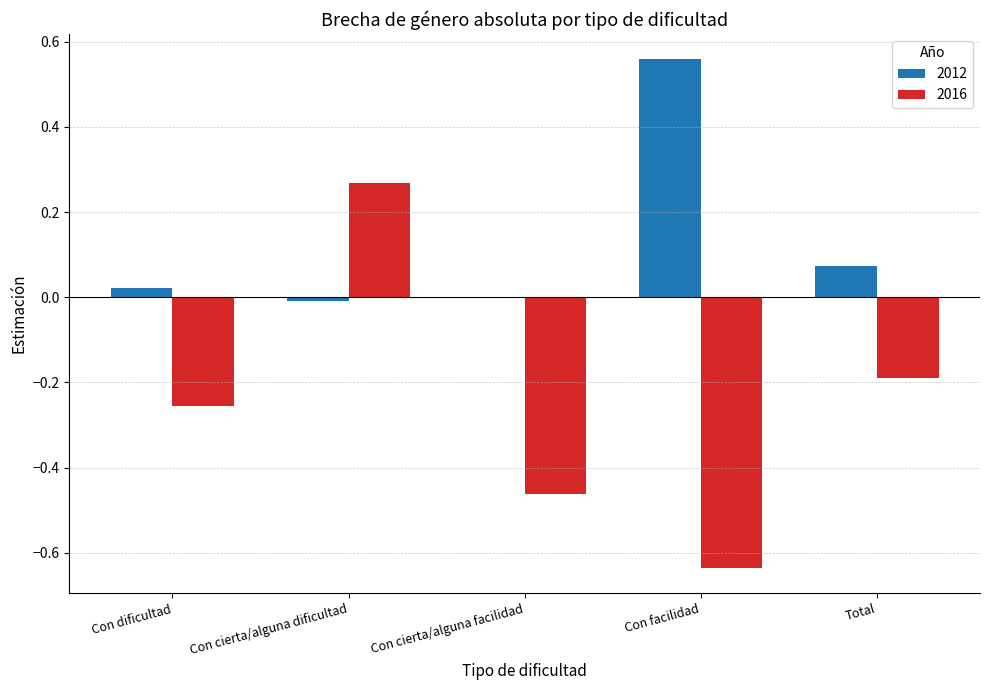

The value of 2016 at Total is -0.1. True or false?

False